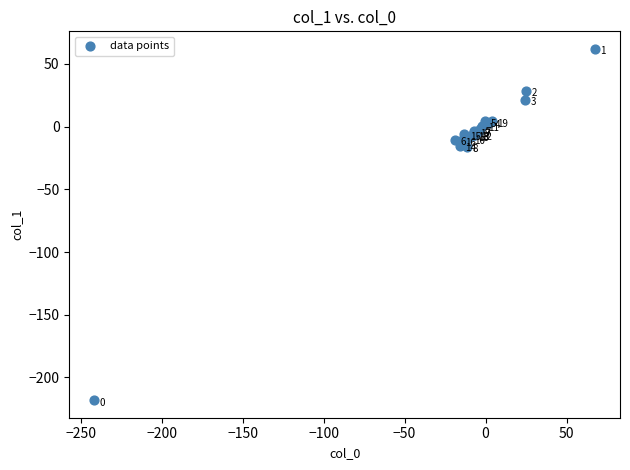

What Y value in the scatter plot is closest to -78?

-15.9